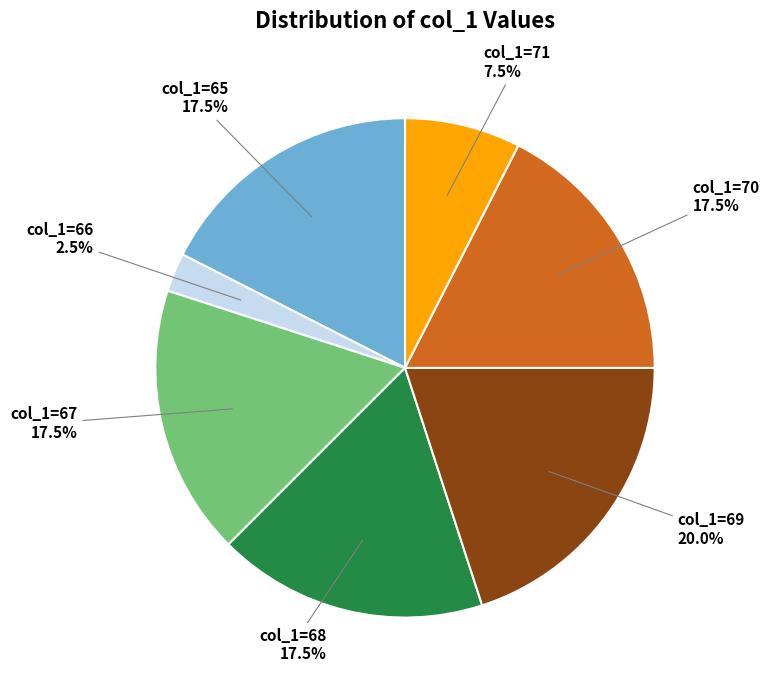

Is there any slice that represents more than half of the pie?

No